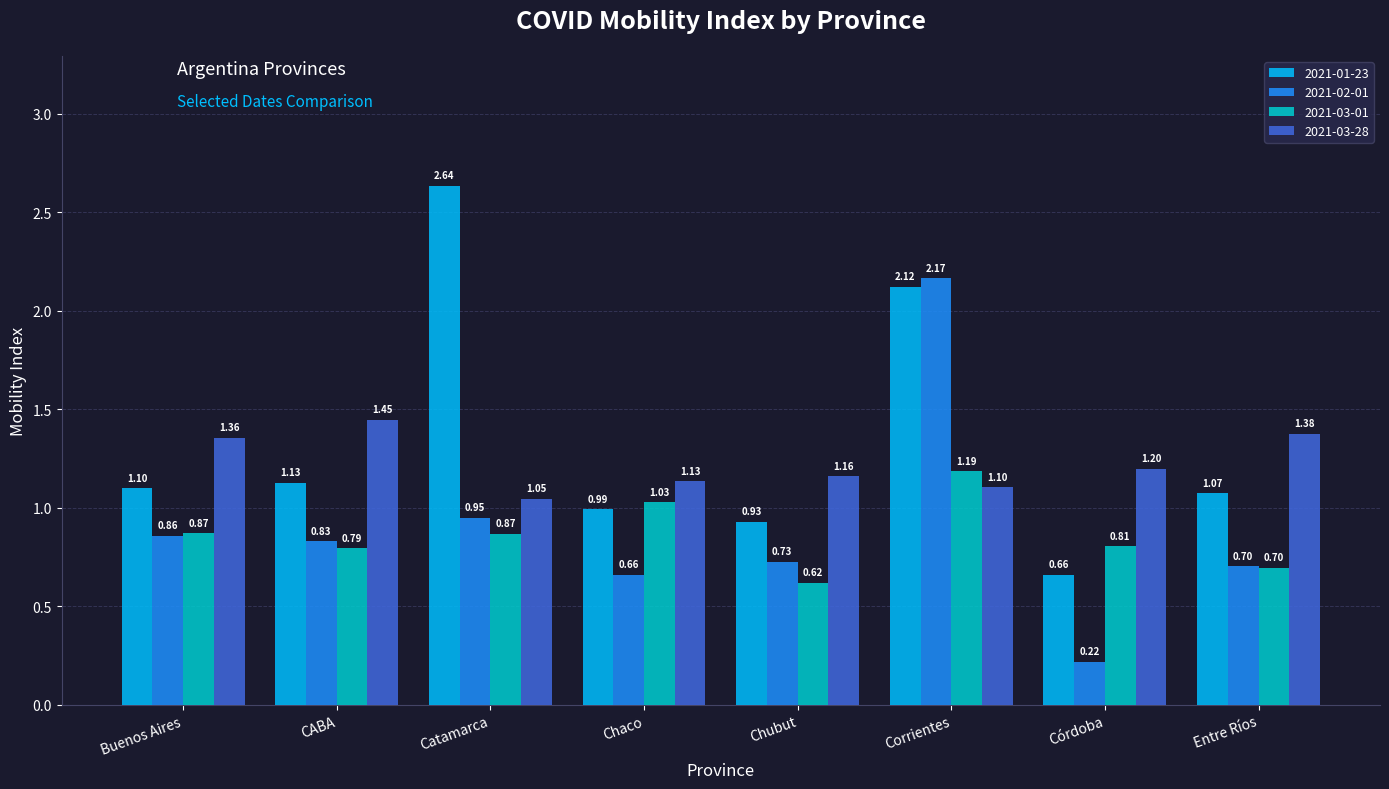

True or false: 2021-03-01 has a value of 1.2 at CABA.

False